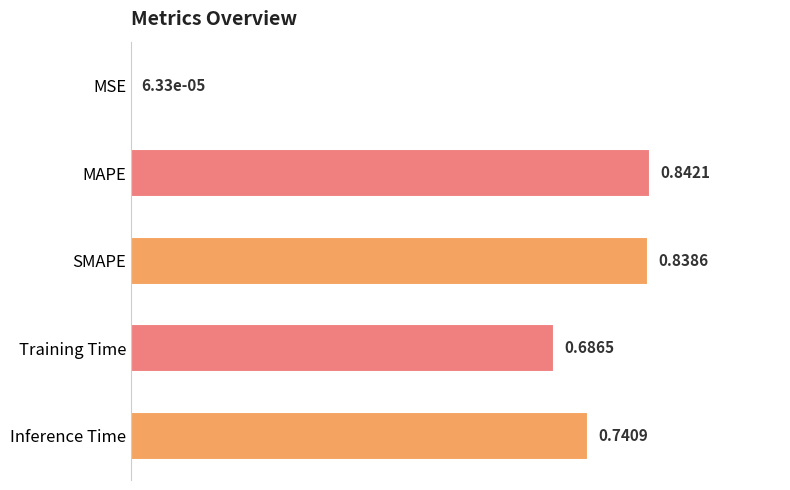

Between Inference Time and SMAPE, which is larger?

SMAPE